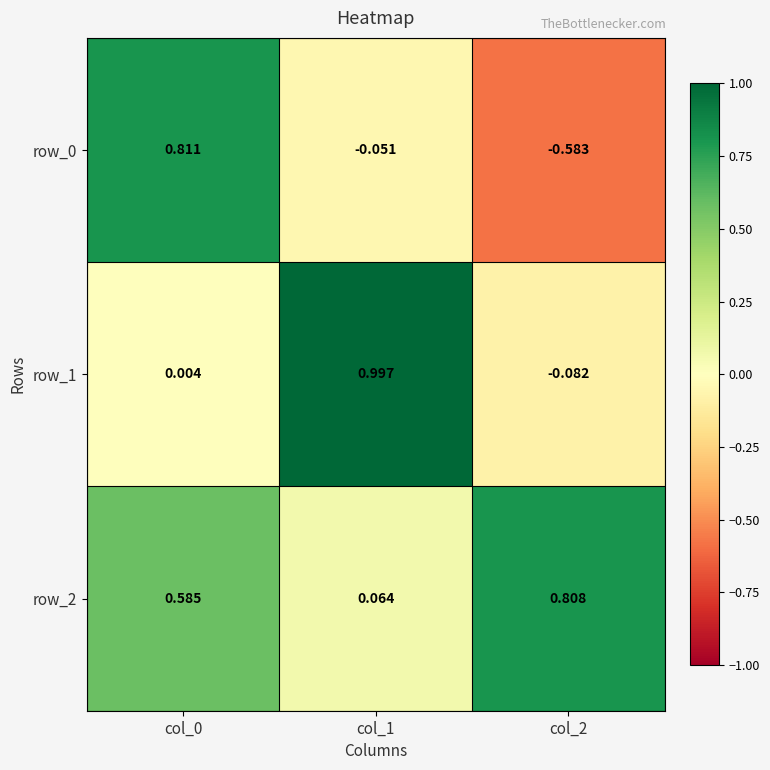

Is the value of row_1 at col_2 greater than the value of row_0 at col_2?

Yes